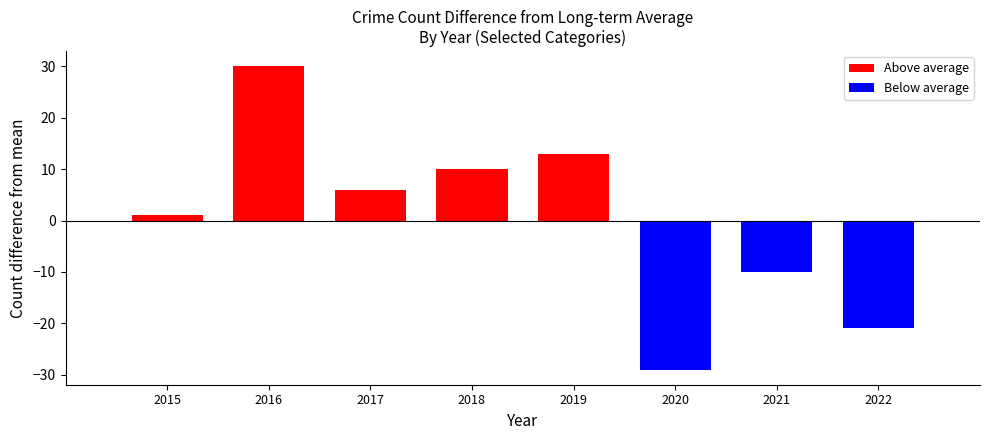

At which category does the chart reach its peak across all series?

2016